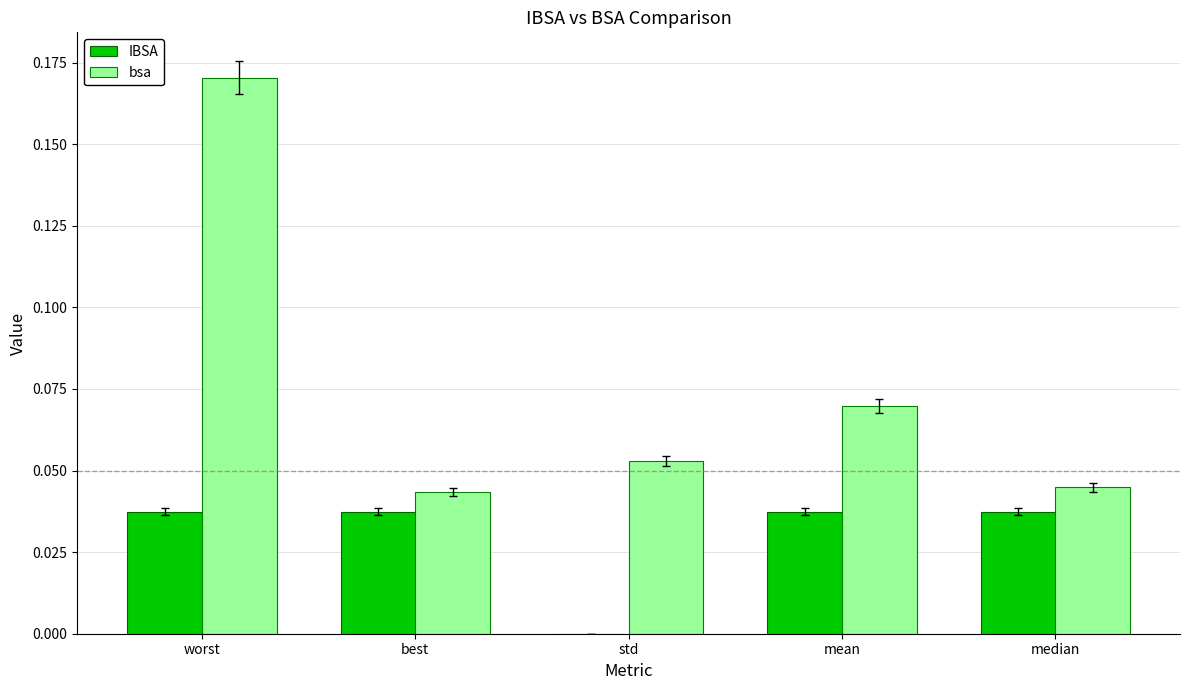

Is it true that IBSA equals 0.0 at mean?

True